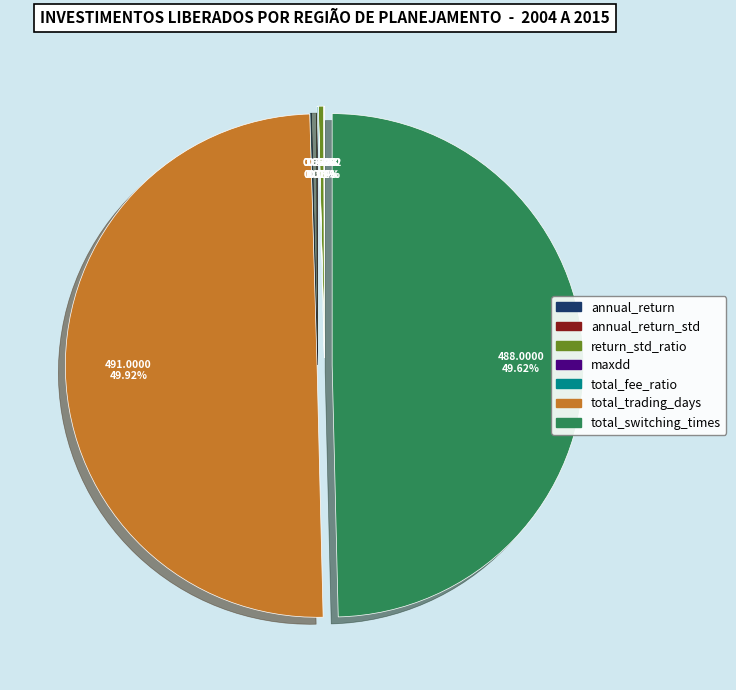

What percentage is NOT represented by return_std_ratio?

99.7%